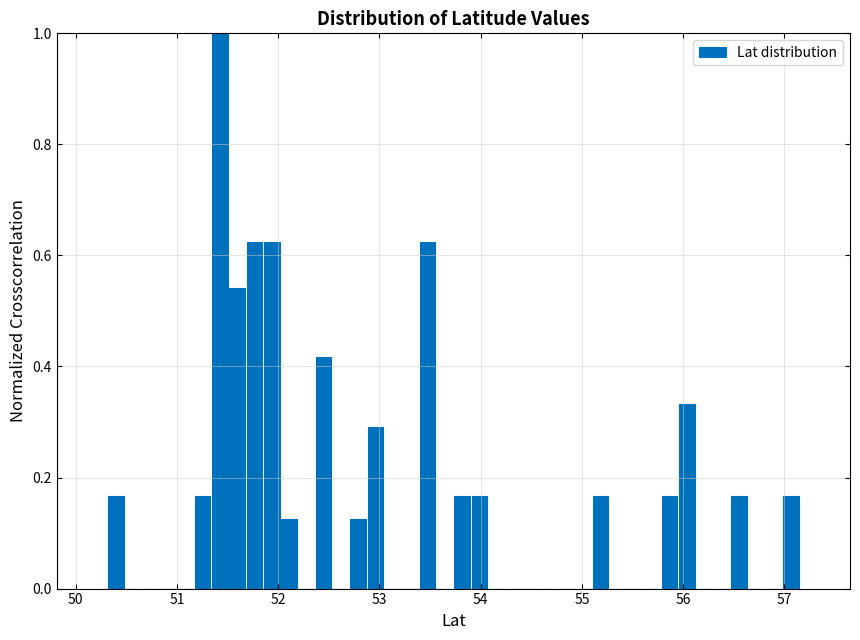

Around what value on the x-axis is the tallest bar? Give the approximate position of its centre, as read against the axis.

51.4